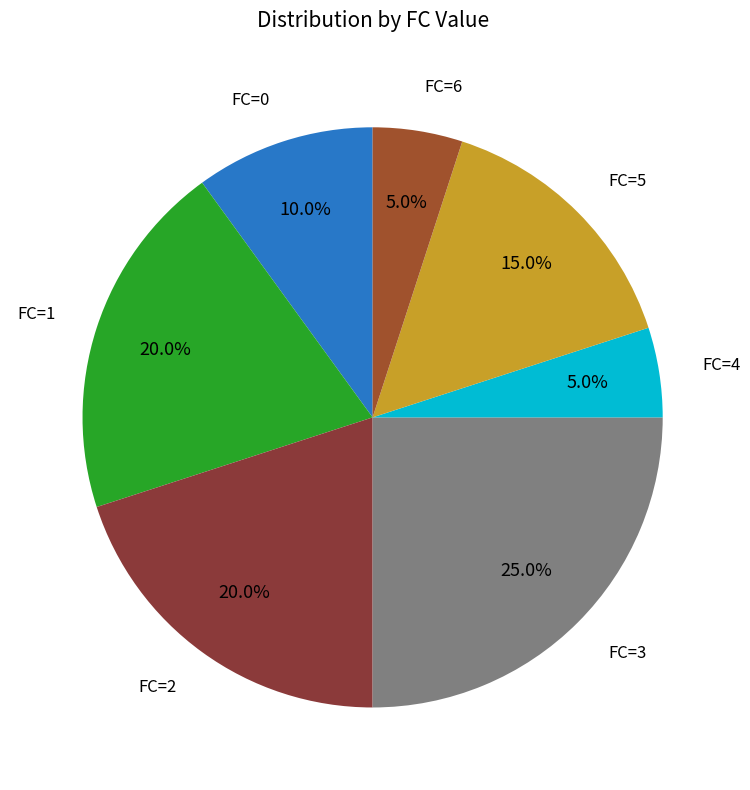

Which category has the biggest portion of the pie?

FC=3